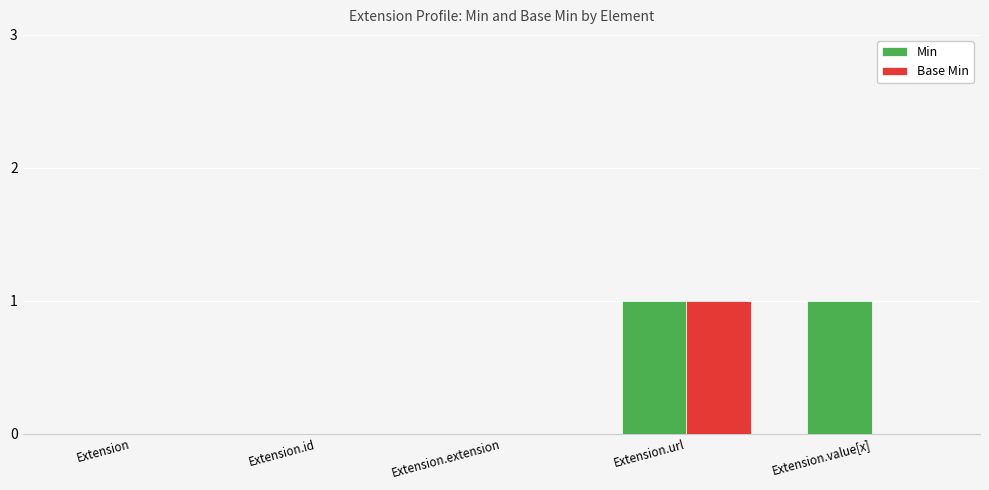

Is the value of Min at Extension.value[x] greater than the value of Base Min at Extension.value[x]?

Yes